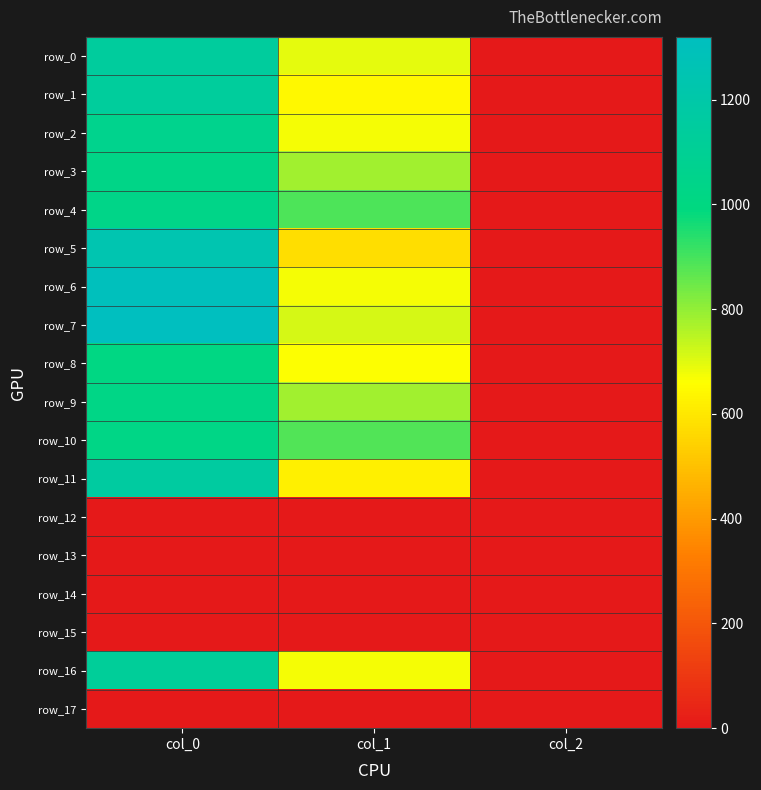

At which category is the sum across all series the highest?

col_0